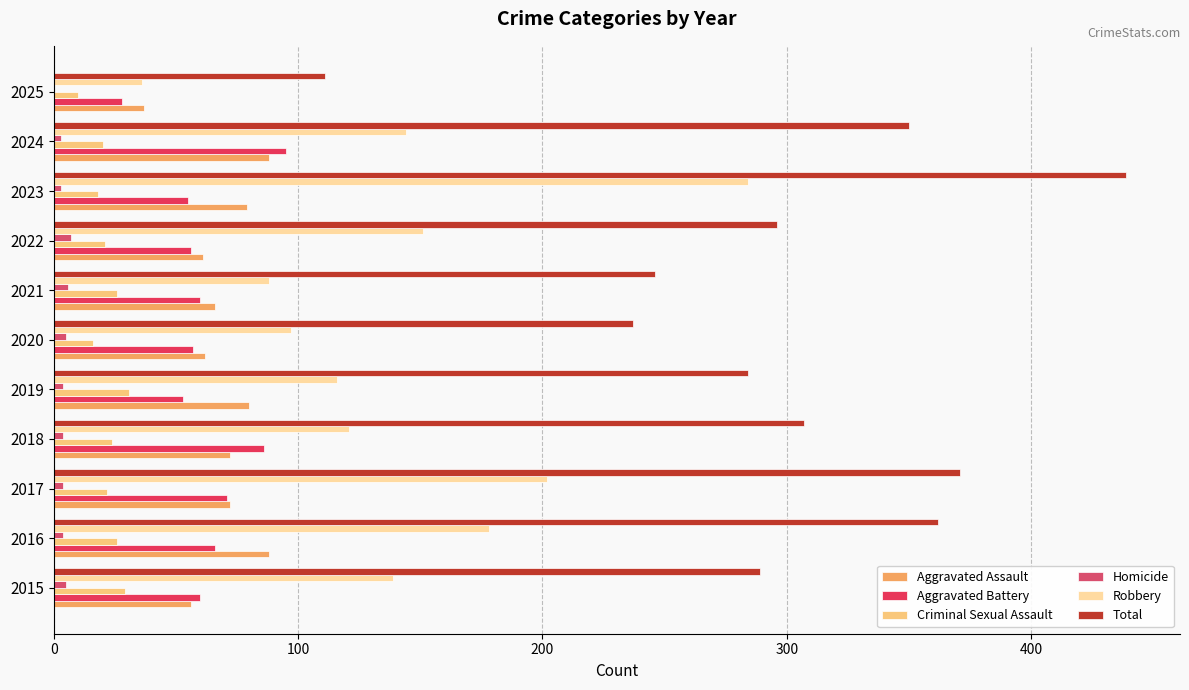

What position from the right is 6?

5